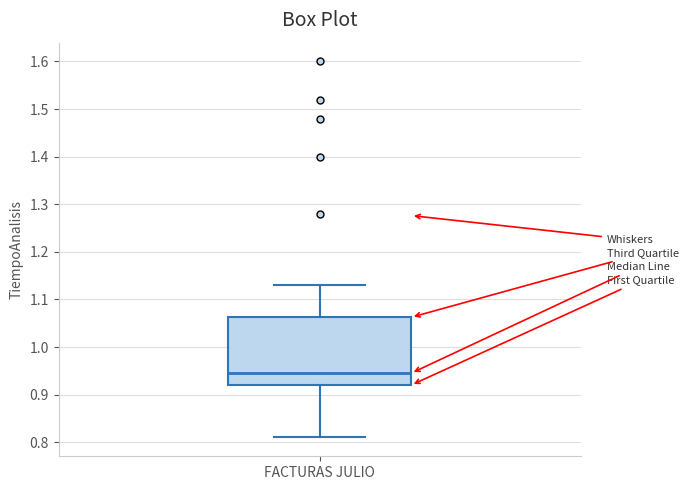

Read this box plot against the y-axis: the position of the median line, the range covered by the box, and the ends of both whiskers. The values are not printed on the chart, so give them approximately, as read against the axis.

median 0.95, box 0.92 to 1.06, whiskers 0.81 to 1.13